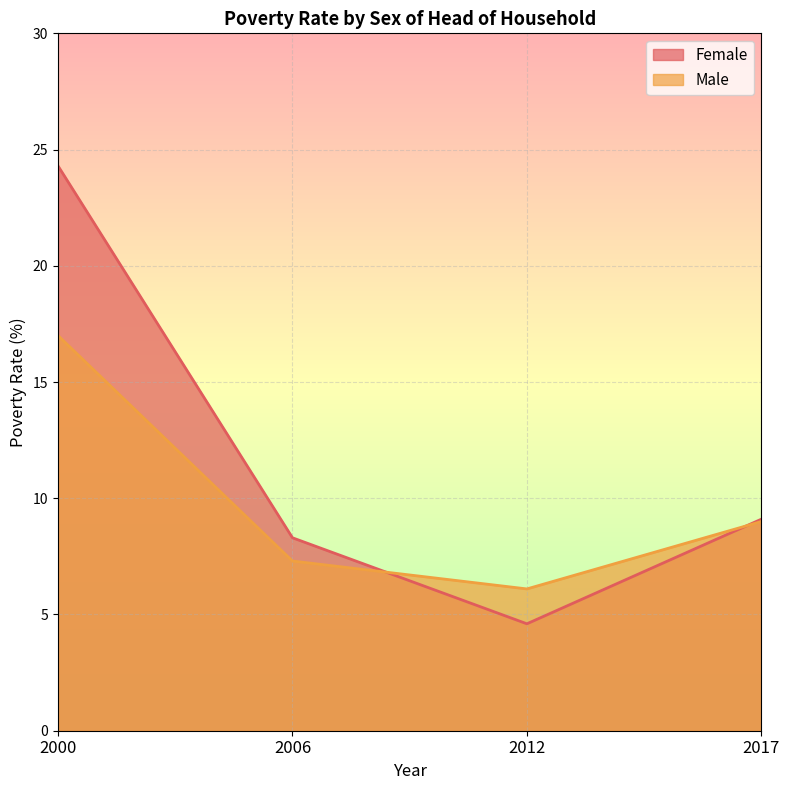

What is the minimum value for Female?

4.6